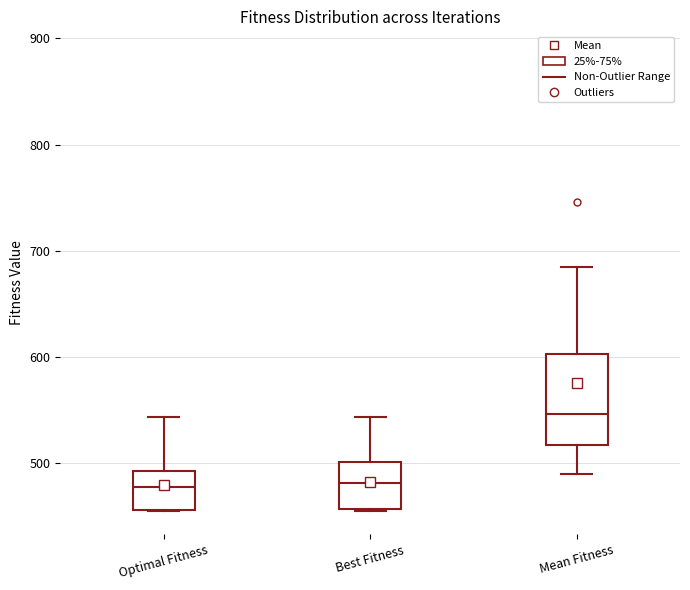

Reading left to right, transcribe this box plot: for each box, give where its median line is, the range the box spans, and where its two whiskers end, as read against the y-axis. The values are not printed on the chart, so give them approximately, as read against the axis.

Optimal Fitness: median 480, box 460 to 490, whiskers 460 to 540
Best Fitness: median 480, box 460 to 500, whiskers 460 to 540
Mean Fitness: median 550, box 520 to 600, whiskers 490 to 690